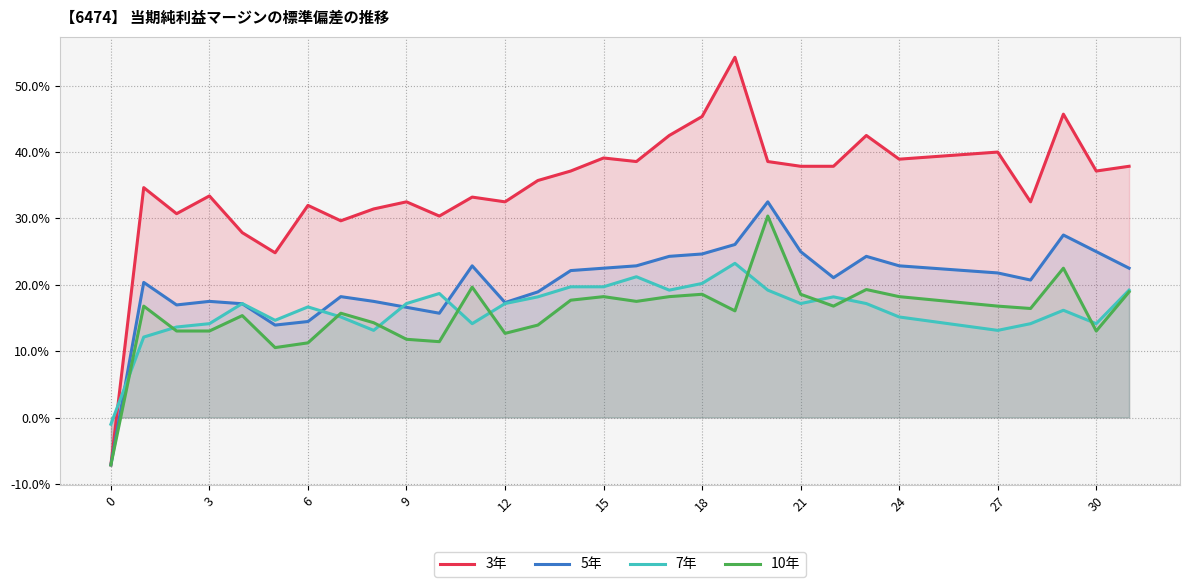

Count the number of data series in this chart.

4